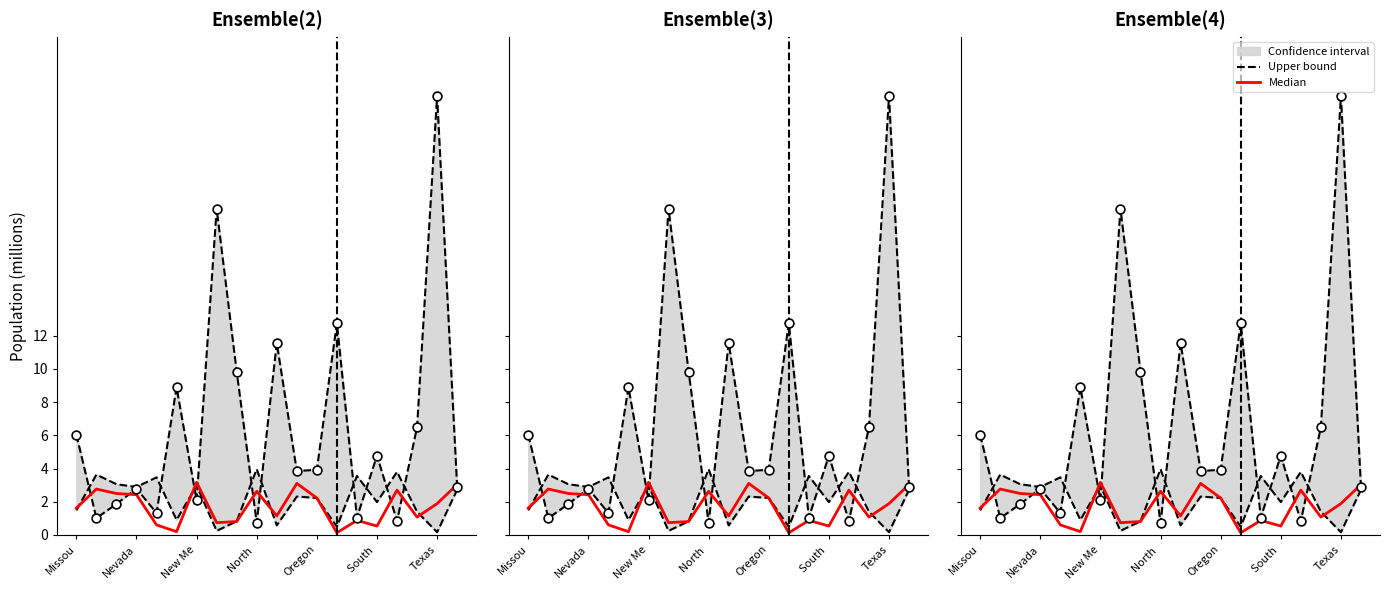

At how many categories does at least one series exceed 17?

2